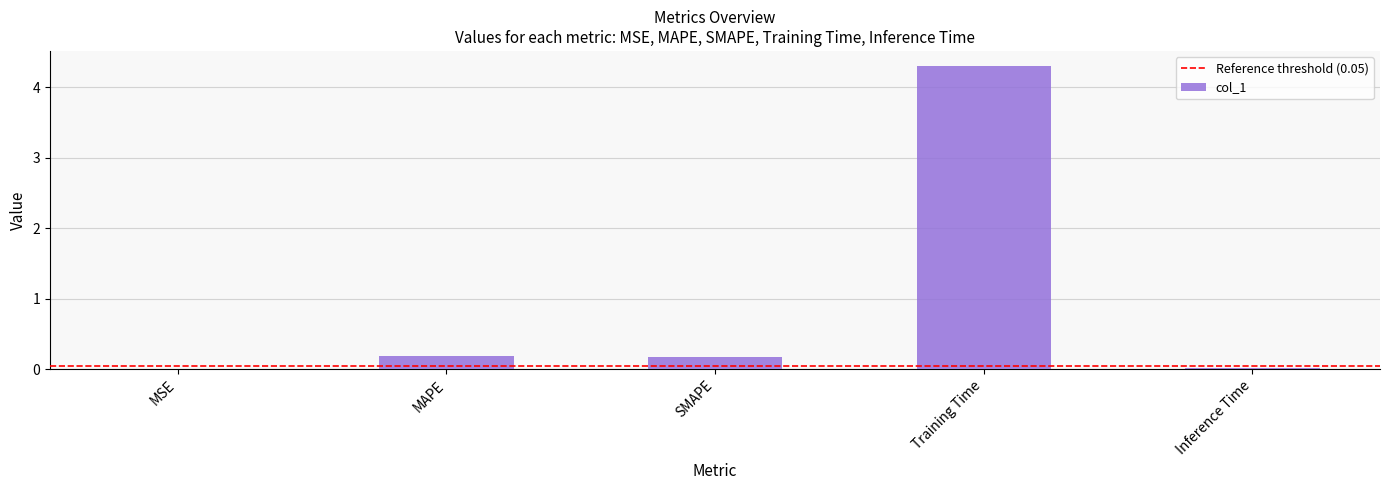

At which category does the chart reach its peak across all series?

Training Time